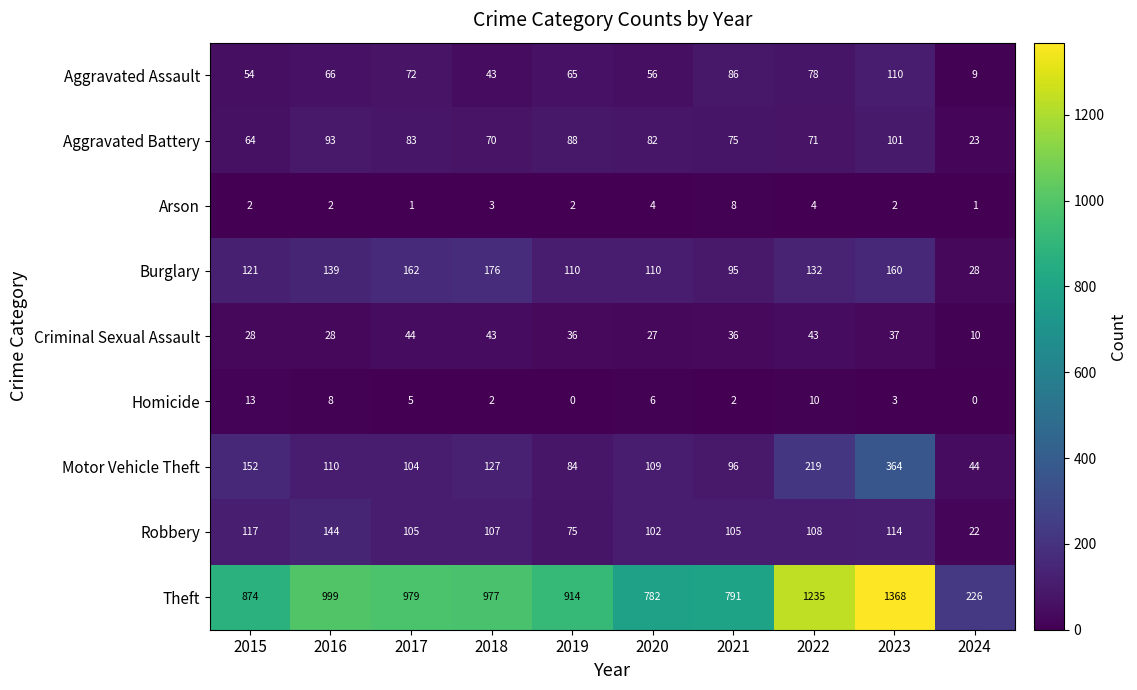

At 2021, list the series in order from smallest to largest.

Homicide, Arson, Criminal Sexual Assault, Aggravated Battery, Aggravated Assault, Burglary, Motor Vehicle Theft, Robbery, Theft